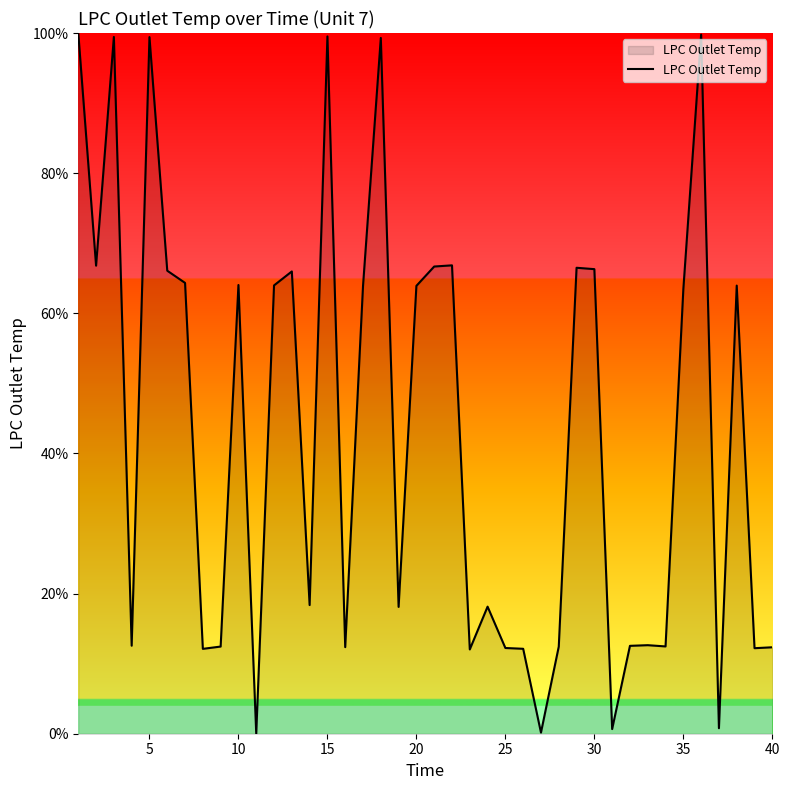

What is the difference between the maximum and minimum values?

100.0